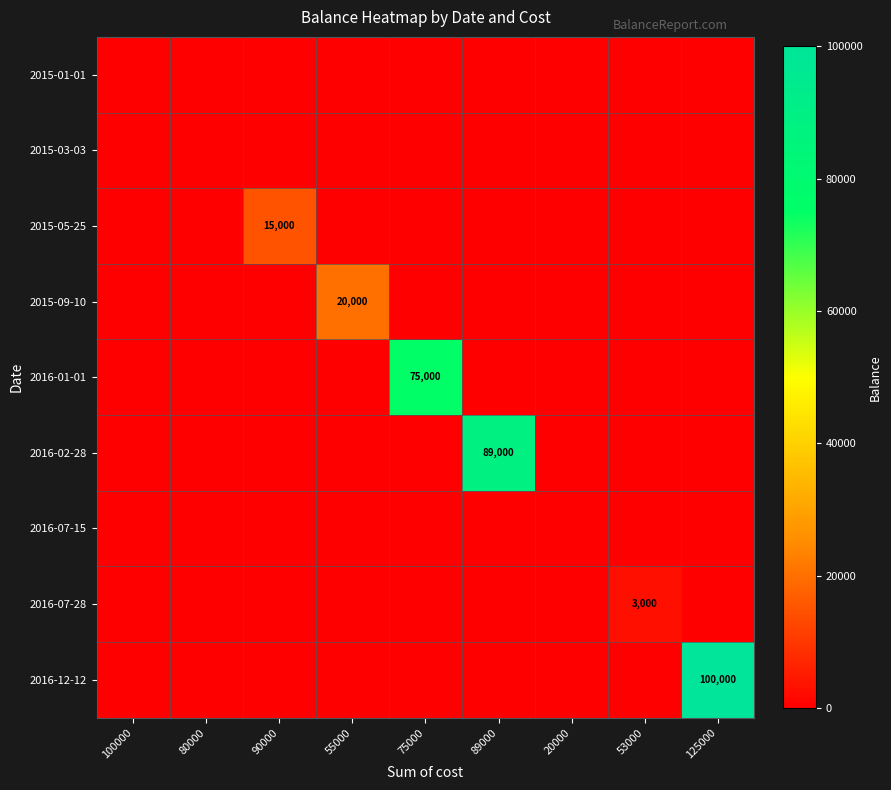

At which category is the sum across all series the highest?

125000